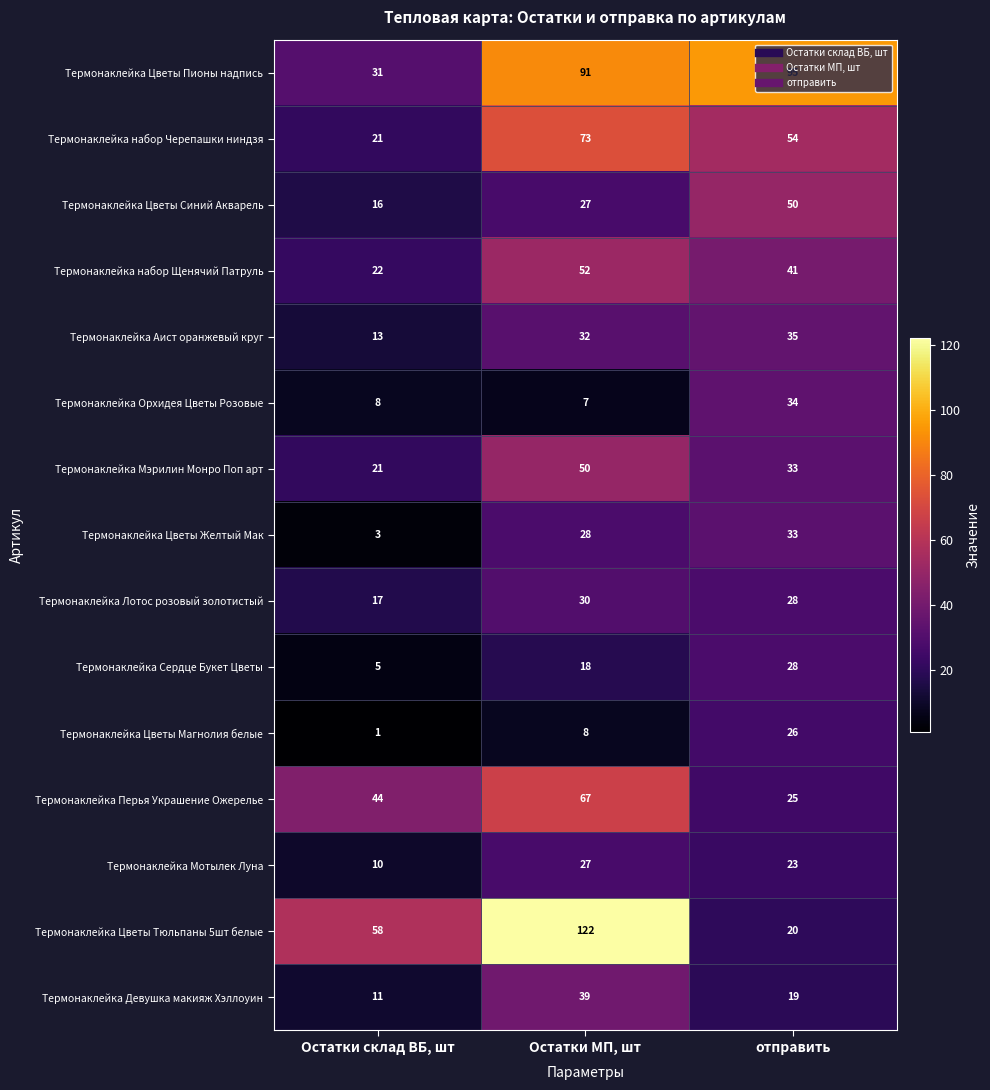

The Термонаклейка набор Щенячий Патруль series shows 15 at Остатки склад ВБ, шт. True or false?

False